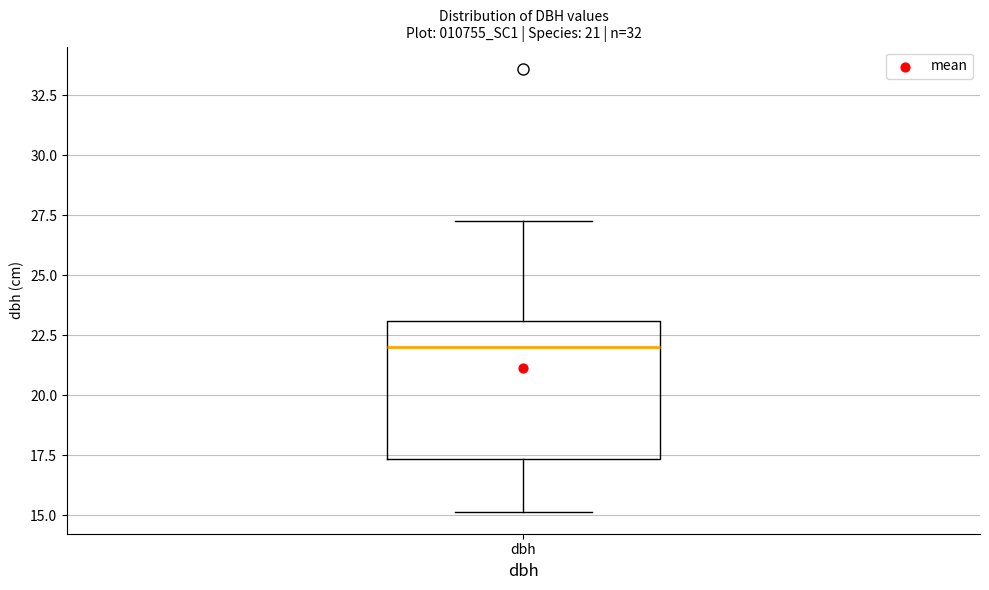

Where is the lower edge of the box for dbh on the y-axis? The values are not printed on the chart, so give them approximately, as read against the axis.

17.5